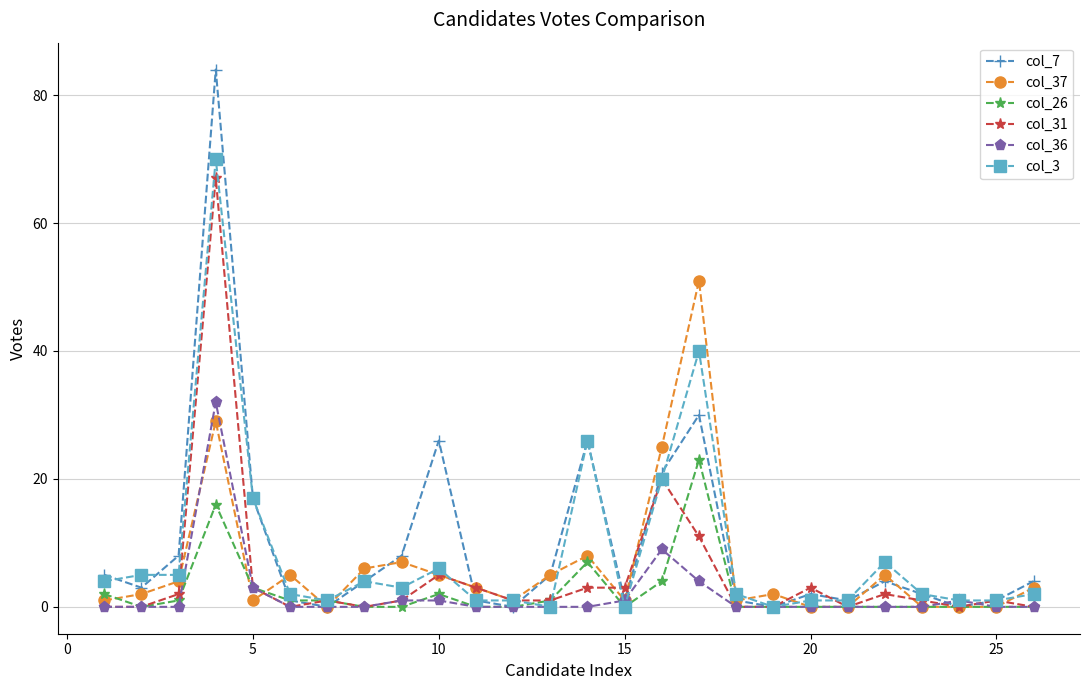

What is the maximum value shown in the chart?

84